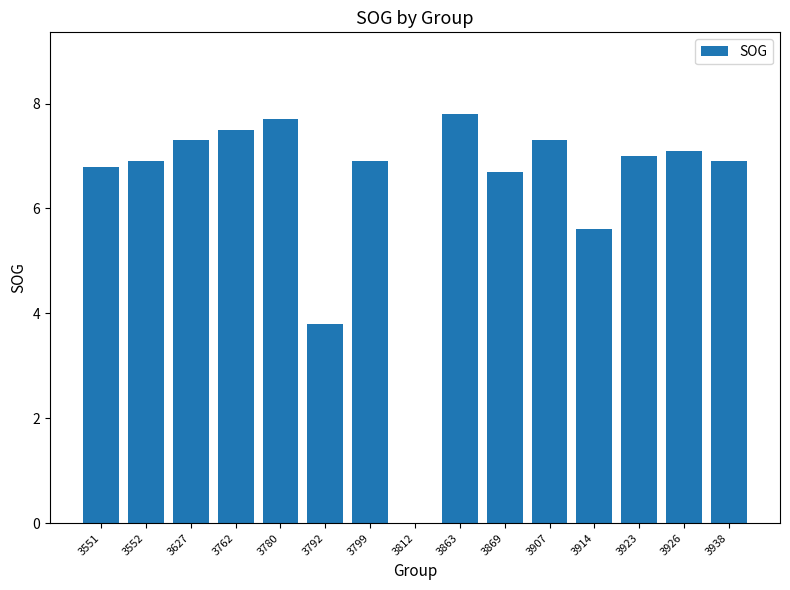

What is the sum of all values?

95.3